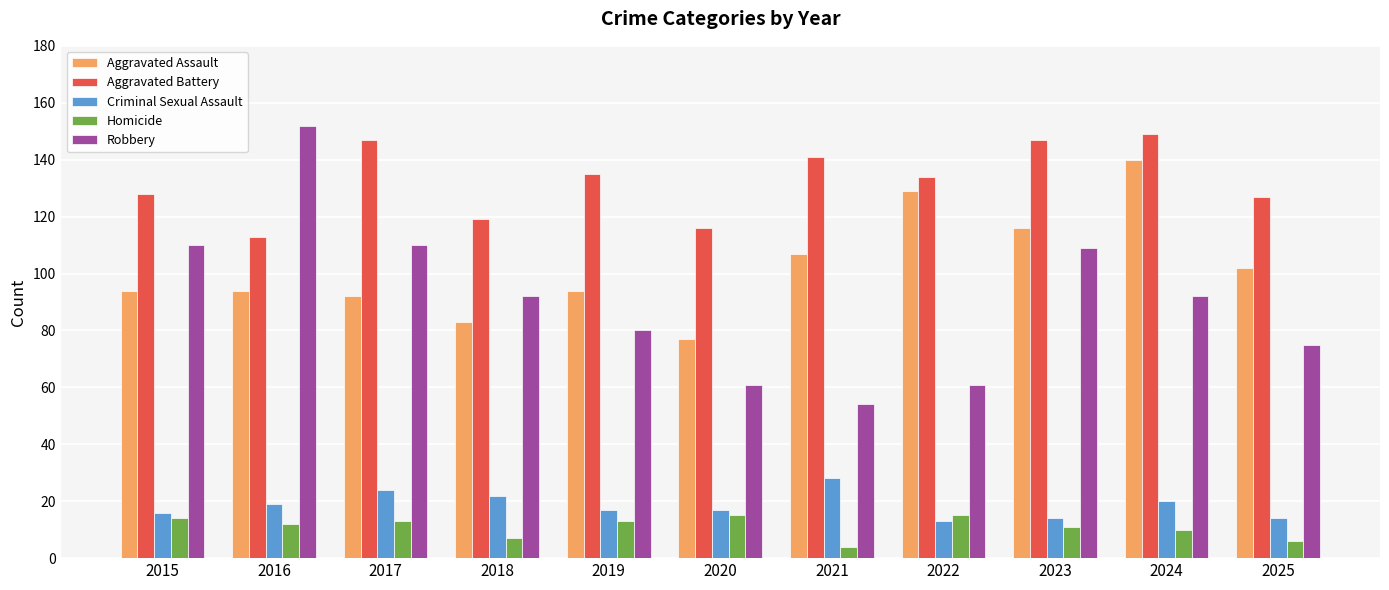

Is it true that Homicide equals 25 at 2020?

False